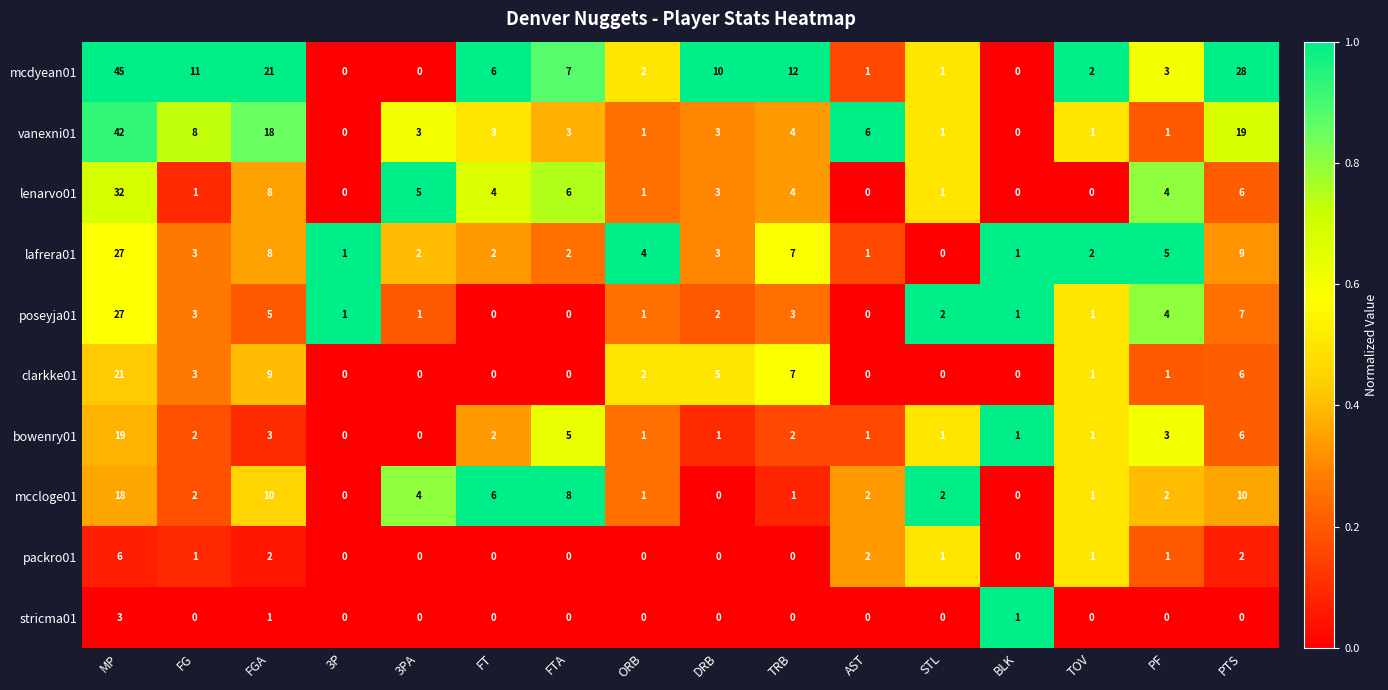

The value of clarkke01 at FGA is 9. True or false?

True